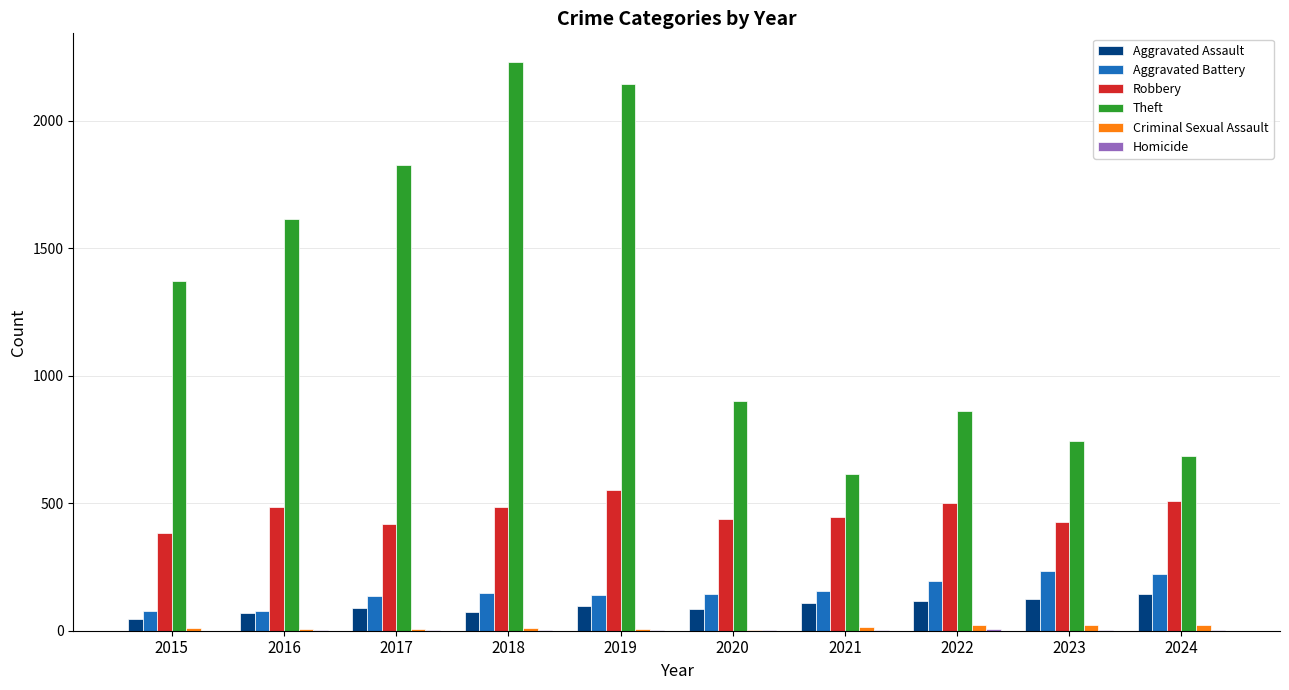

Which series has the largest total across all categories?

Theft